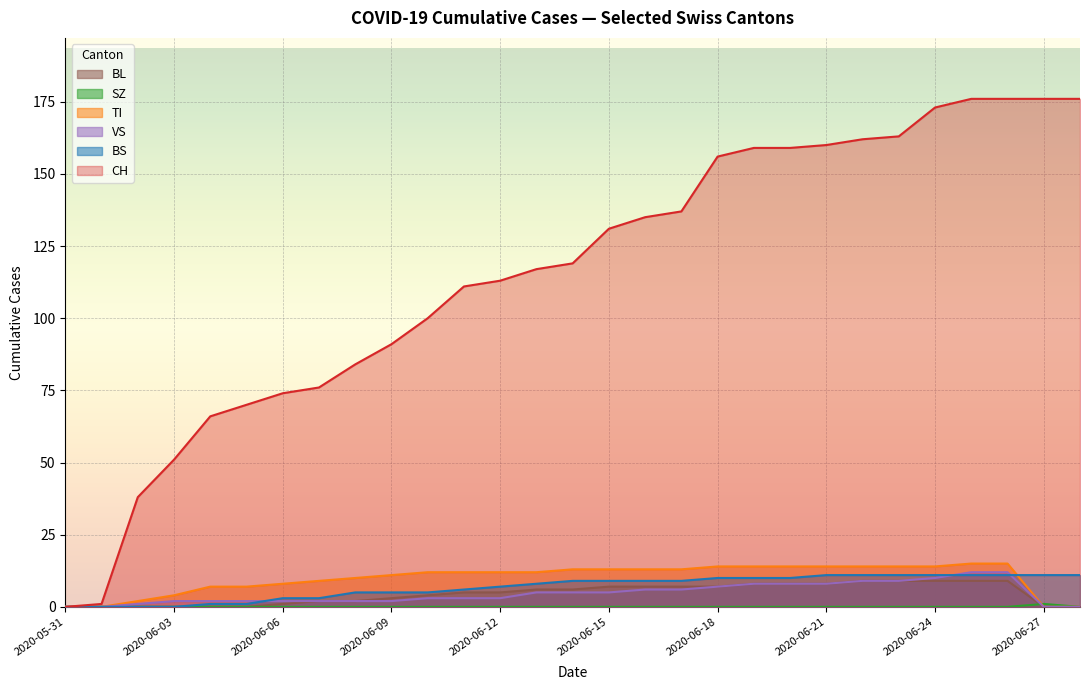

Reading left to right, what are all the values shown in this chart?

CH: 0	1	38	51	66	70	74	76	84	91	100	111	113	117	119	131	135	137	156	159	159	160	162	163	173	176	176	176	176
BS: 0	0	0	0	1	1	3	3	5	5	5	6	7	8	9	9	9	9	10	10	10	11	11	11	11	11	11	11	11
SZ: 0	0	0	0	0	0	0	0	0	0	0	0	0	0	0	0	0	0	0	0	0	0	0	0	0	0	0	1	0
TI: 0	0	2	4	7	7	8	9	10	11	12	12	12	12	13	13	13	13	14	14	14	14	14	14	14	15	15	0	0
VS: 0	0	1	2	2	2	2	2	2	2	3	3	3	5	5	5	6	6	7	8	8	8	9	9	10	12	12	0	0
BL: 0	0	0	0	0	0	1	2	2	3	4	5	5	6	6	7	7	7	7	8	8	8	9	9	9	9	9	0	0